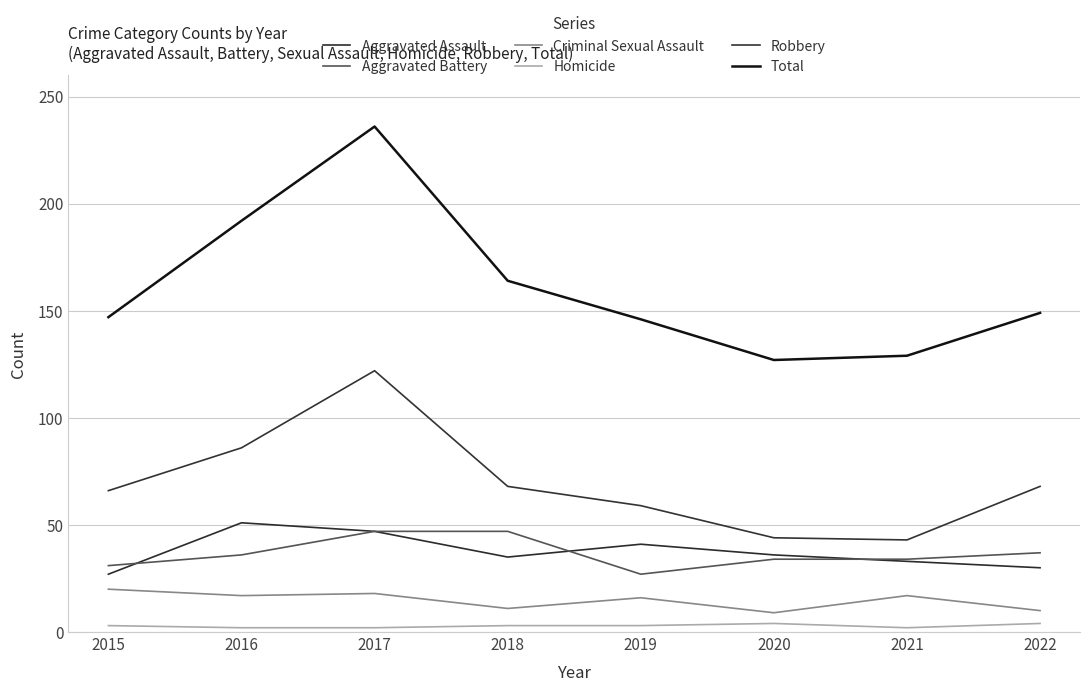

Reading left to right, list all the values displayed in this chart.

Aggravated Assault: 27	51	47	35	41	36	33	30
Aggravated Battery: 31	36	47	47	27	34	34	37
Criminal Sexual Assault: 20	17	18	11	16	9	17	10
Homicide: 3	2	2	3	3	4	2	4
Robbery: 66	86	122	68	59	44	43	68
Total: 147	192	236	164	146	127	129	149